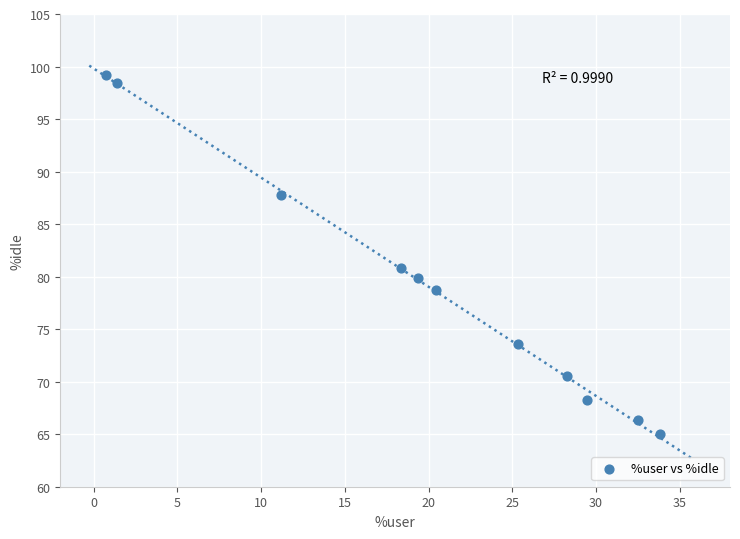

What Y value in the scatter plot is closest to 82?

80.9